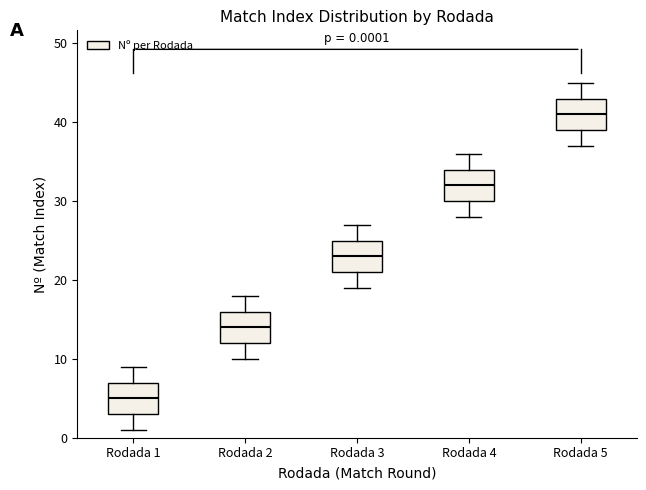

Which box's median line is the highest?

Rodada 5